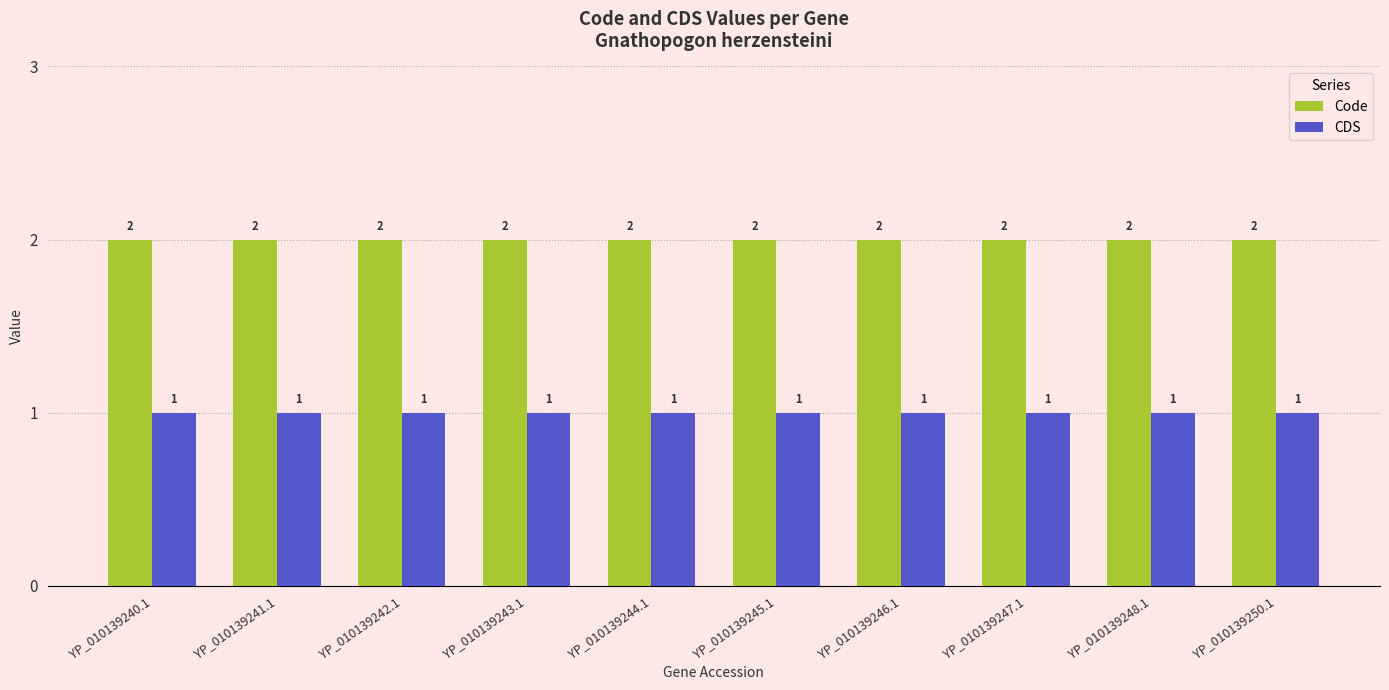

Which series has the largest total across all categories?

Code